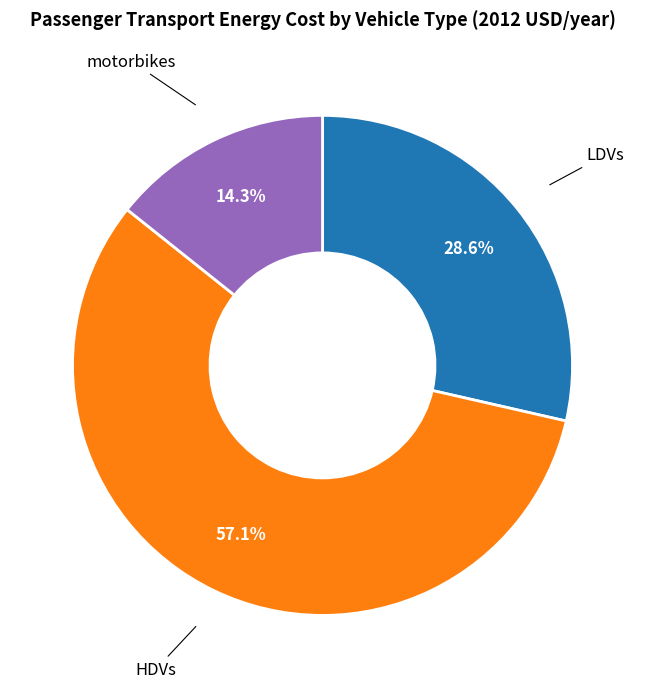

Is there any slice that represents more than half of the pie?

Yes